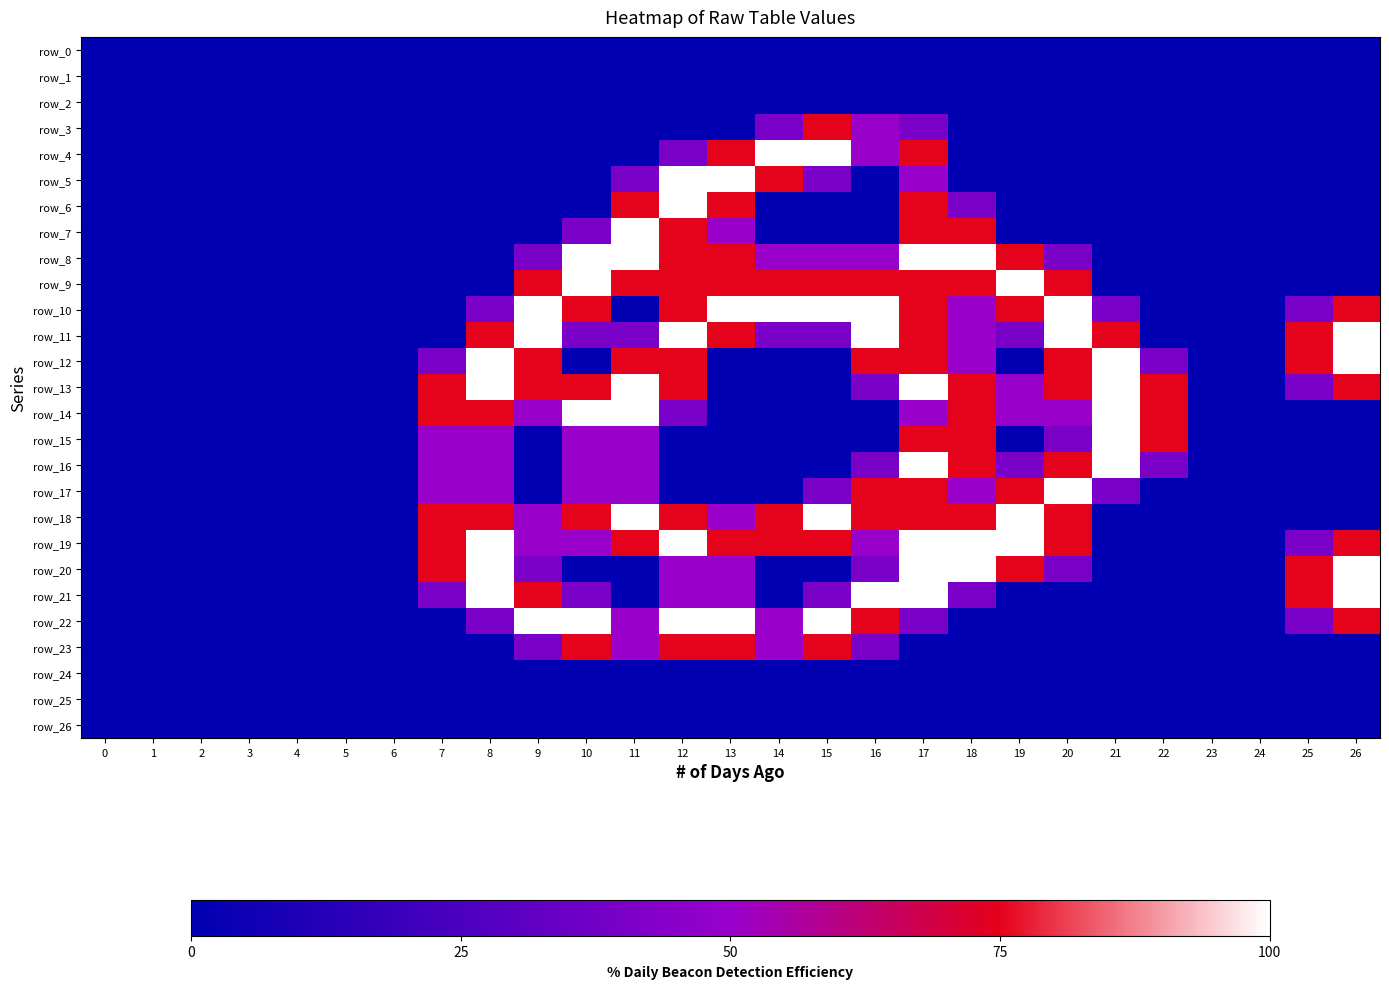

At which category is the sum across all series the highest?

17